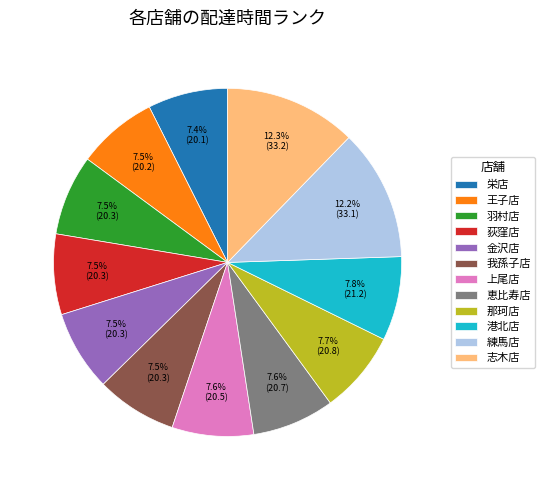

Does 羽村店 account for over 50% of the chart?

No